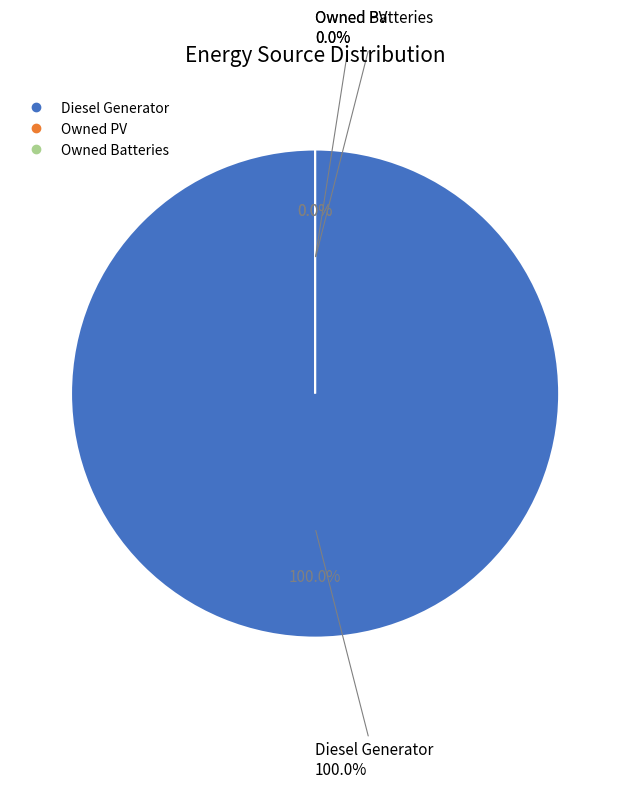

Do Owned Batteries and Diesel Generator together represent more than half of the pie?

Yes